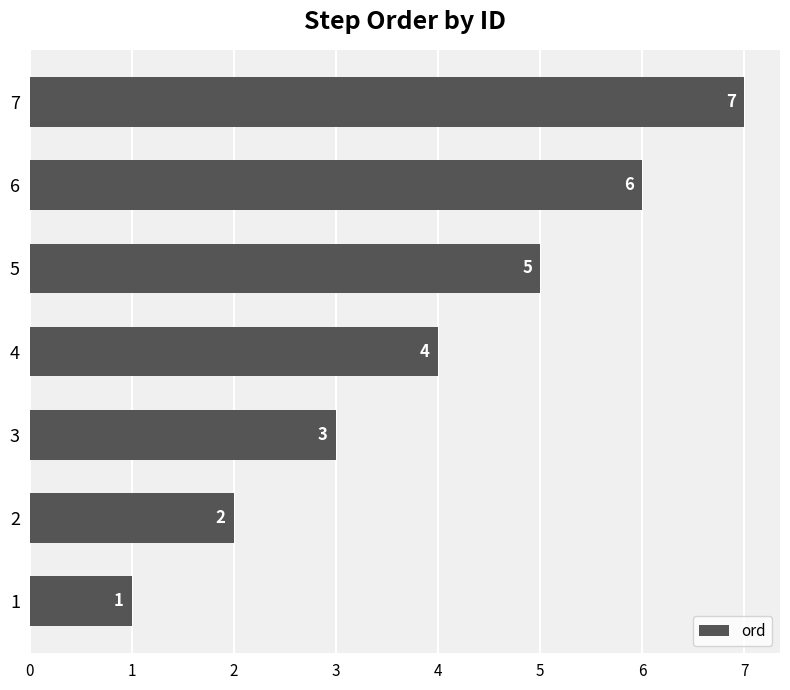

What is the difference between the maximum and second lowest values?

5